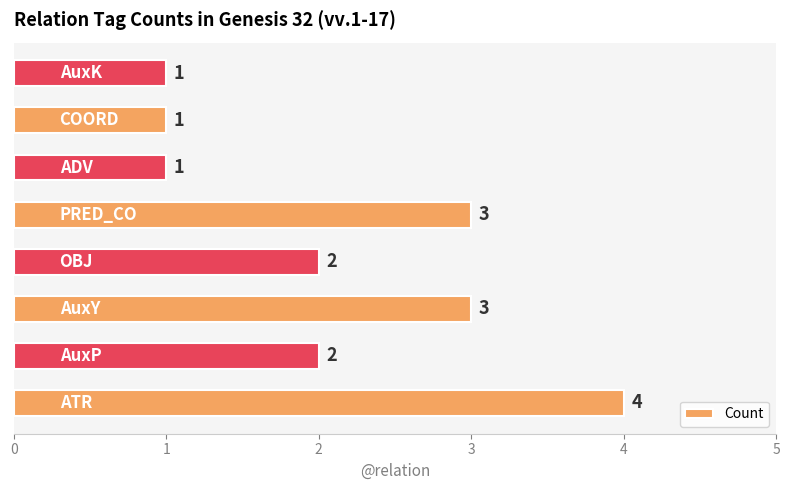

What is the average value?

2